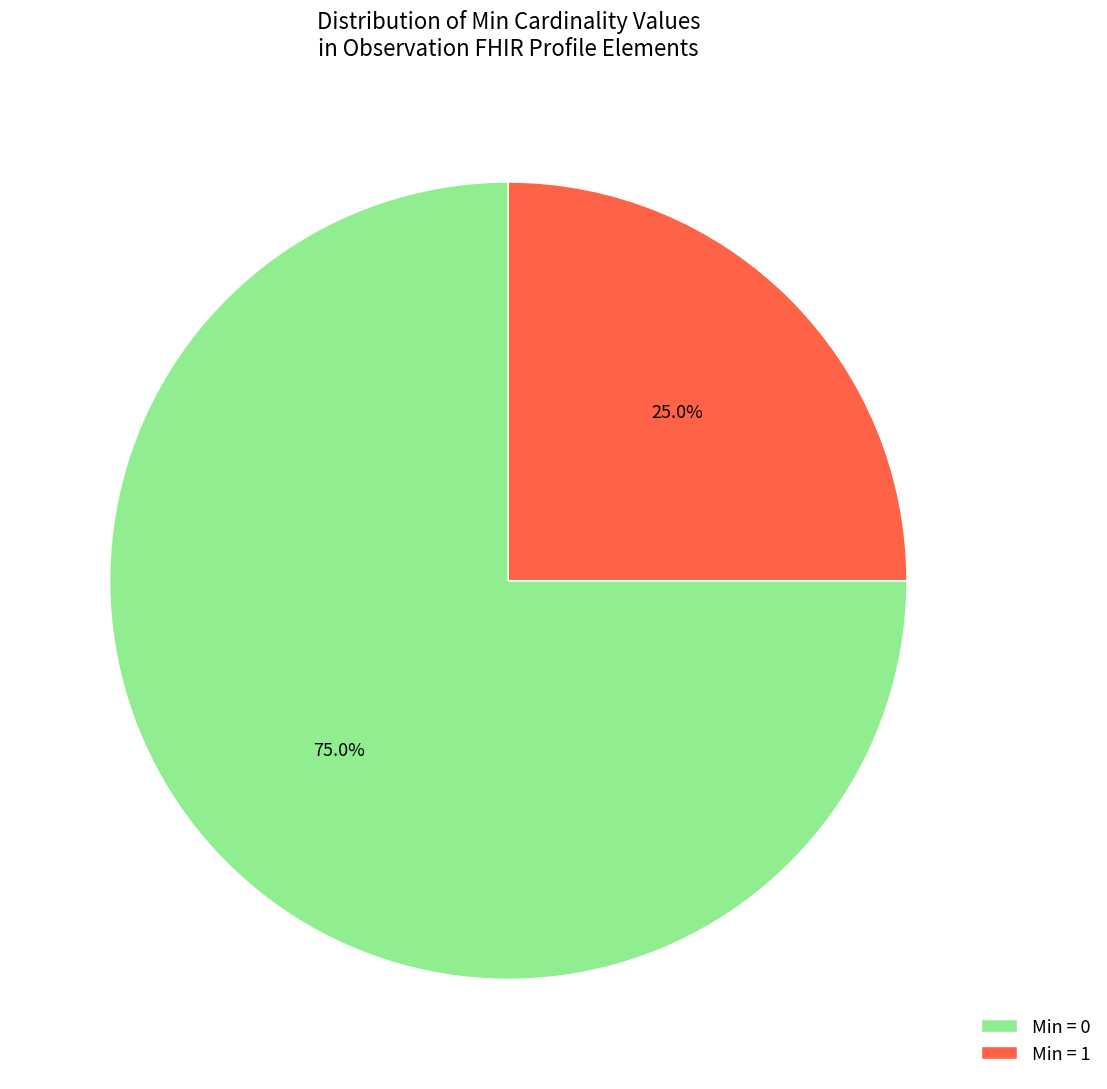

What percentage do Min = 0 and Min = 1 together represent?

100.0%